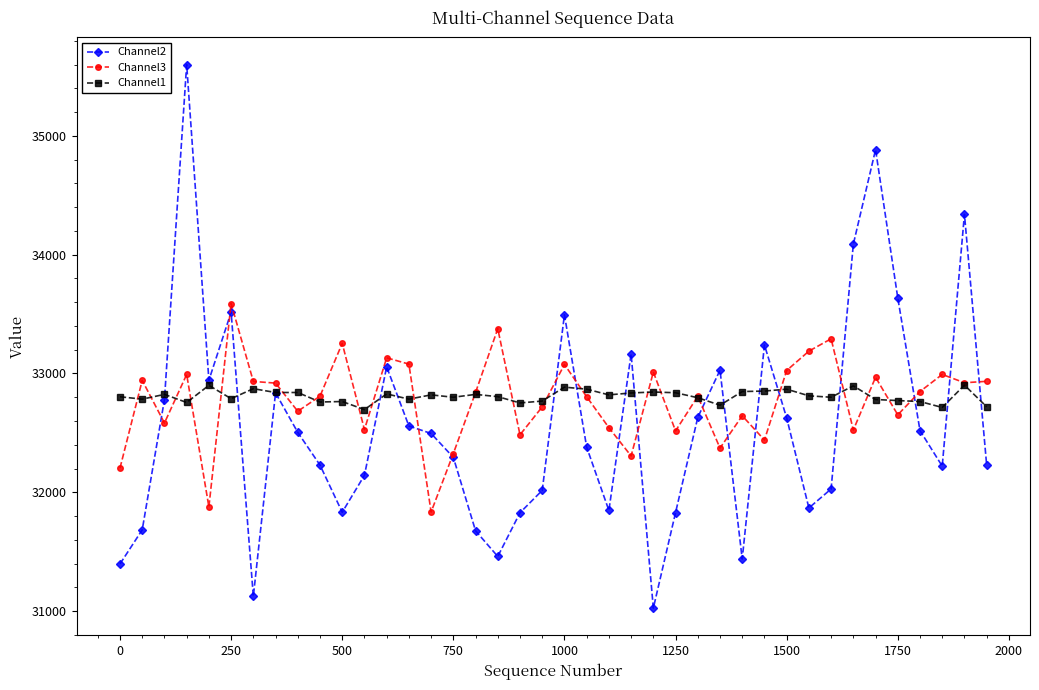

What is the greatest value displayed?

35600